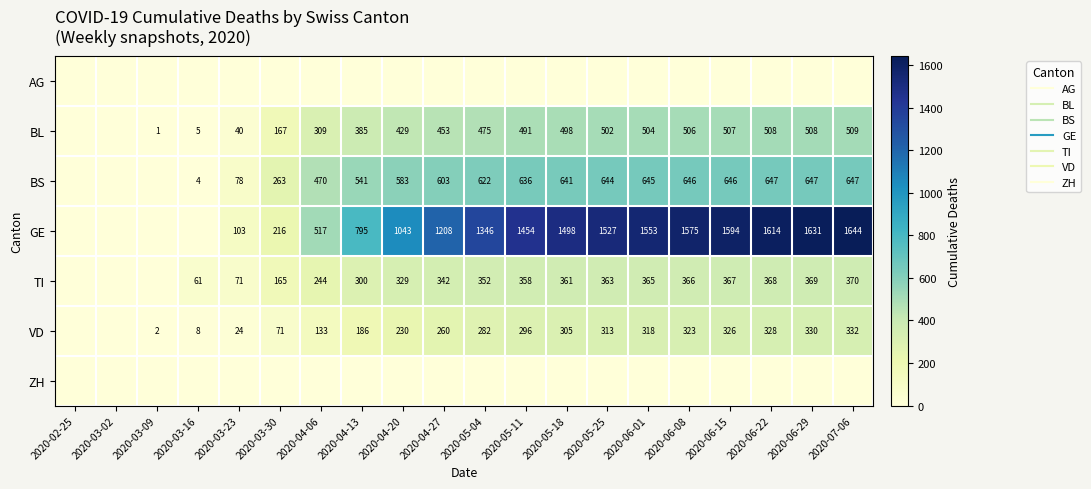

What is the difference between the VD values at 2020-04-27 and 2020-06-08?

63